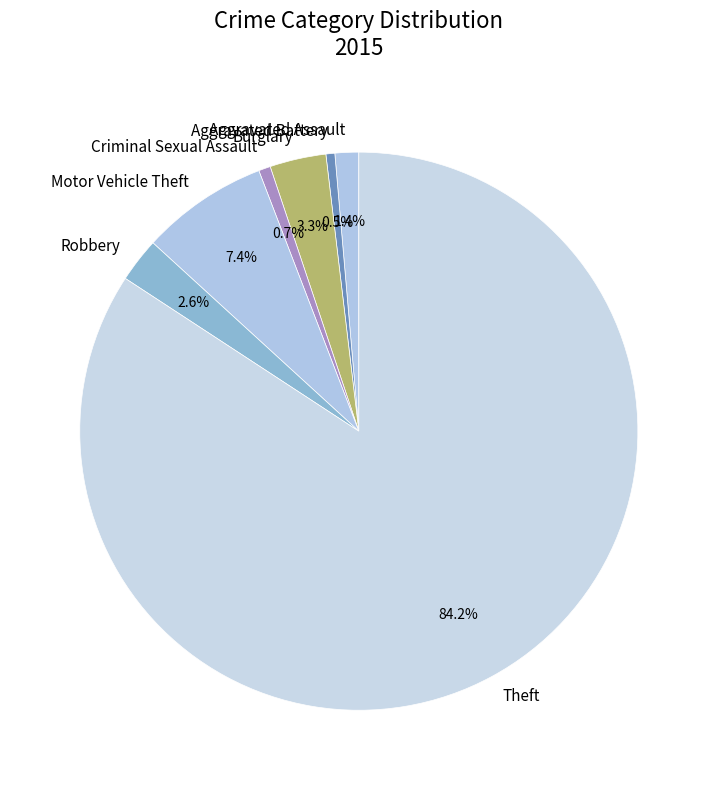

To the nearest percent, what portion does Motor Vehicle Theft represent?

7%